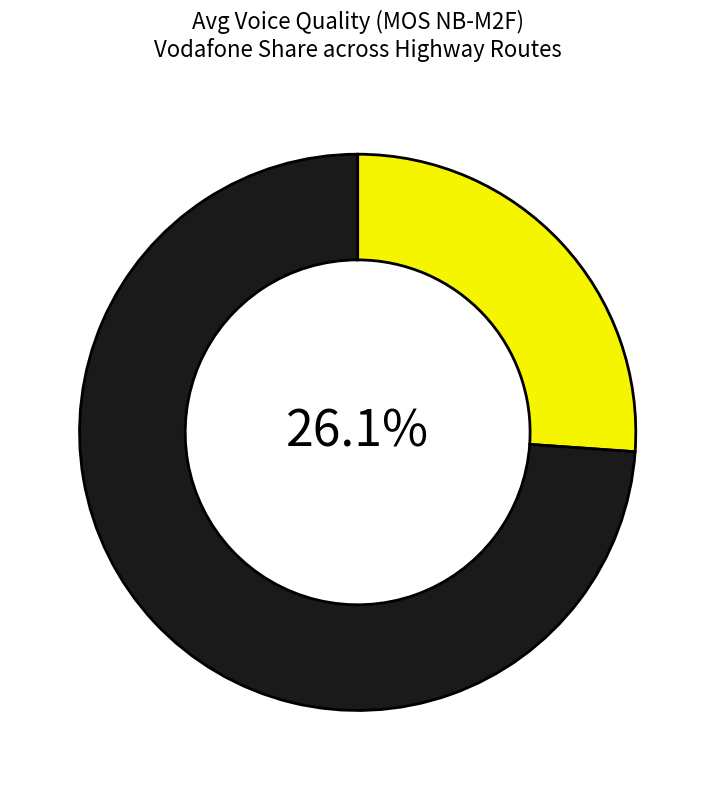

To the nearest percent, what is the average slice percentage?

50%